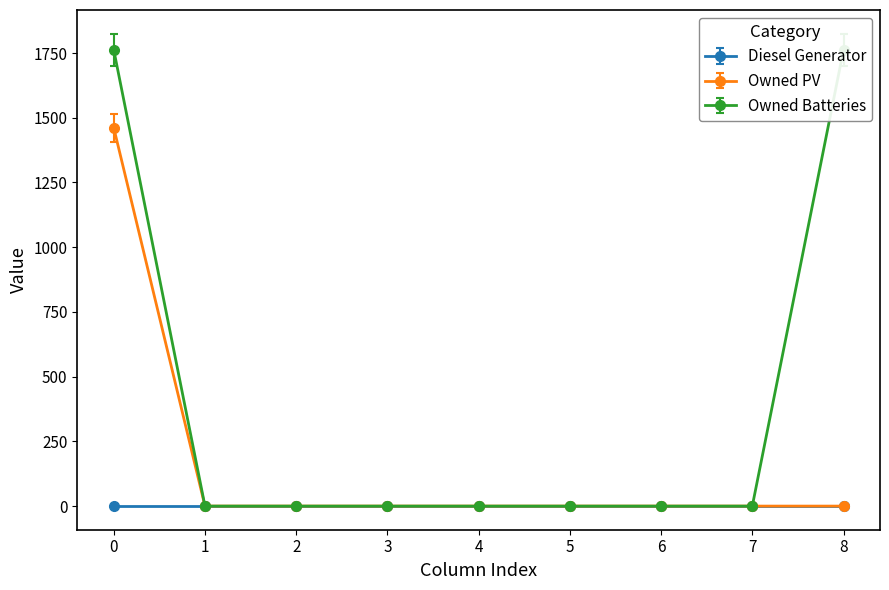

True or false: Owned PV and Diesel Generator intersect in this chart.

False